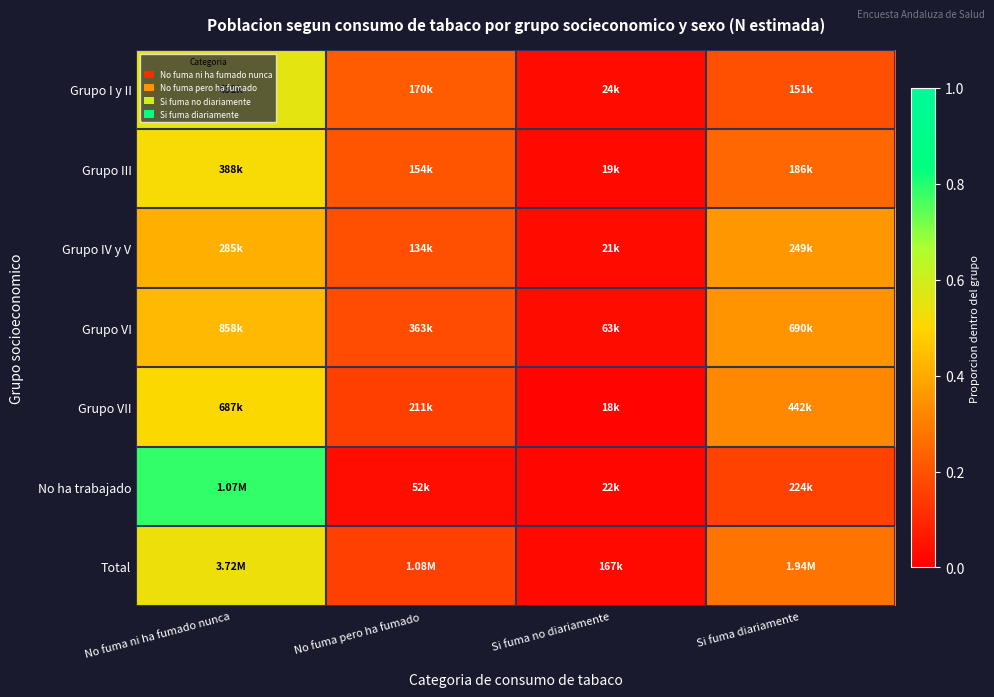

Which category has the lowest value across all series?

Si fuma no diariamente